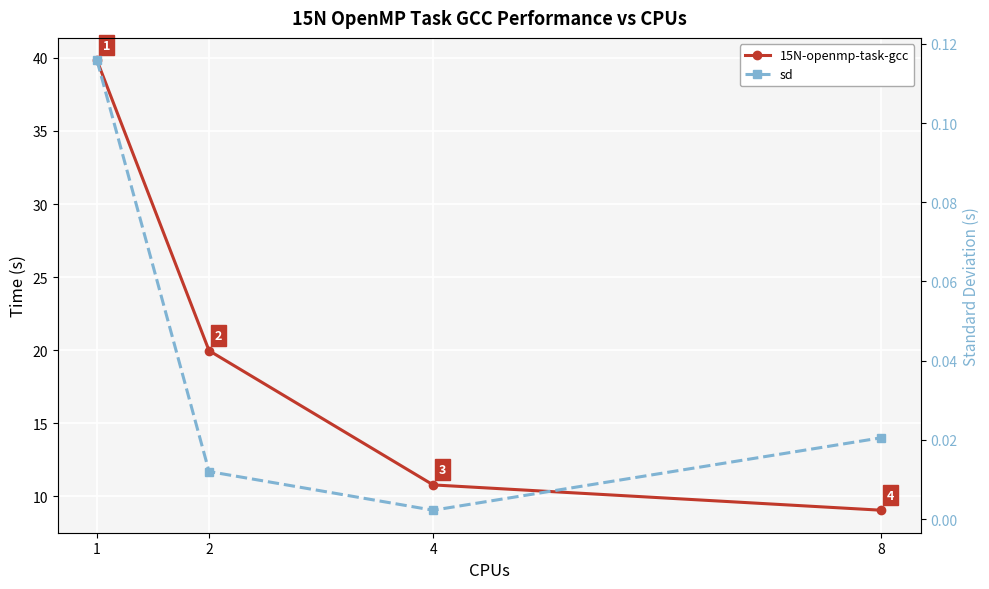

Which series has the largest total across all categories?

15N-openmp-task-gcc